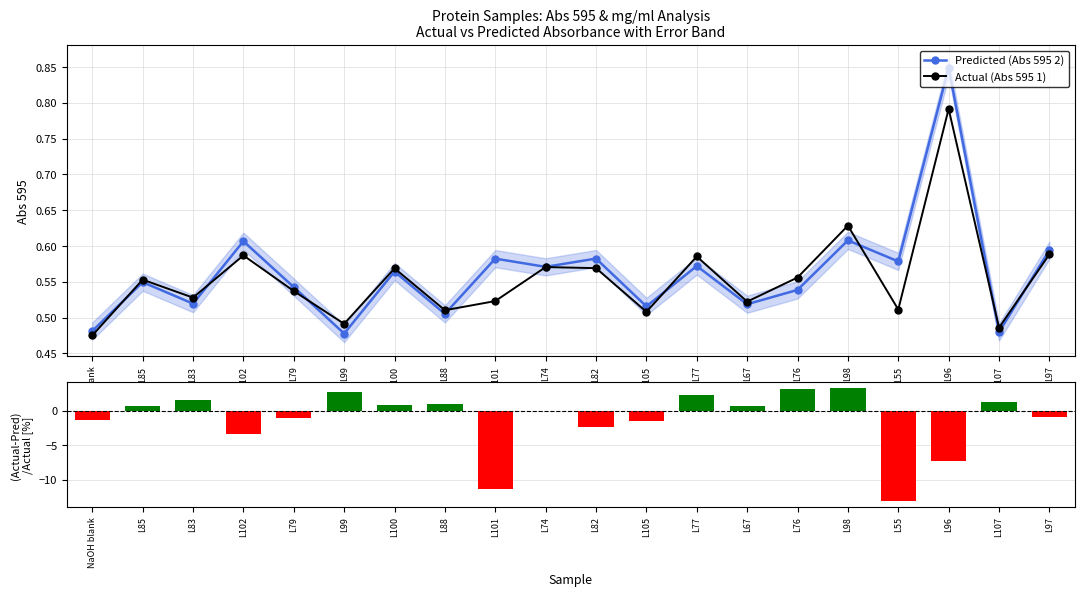

Reading left to right, what are all the values shown in this chart?

Predicted (Abs 595 2): 0.5	0.5	0.5	0.6	0.5	0.5	0.6	0.5	0.6	0.6	0.6	0.5	0.6	0.5	0.5	0.6	0.6	0.8	0.5	0.6
Actual (Abs 595 1): 0.5	0.6	0.5	0.6	0.5	0.5	0.6	0.5	0.5	0.6	0.6	0.5	0.6	0.5	0.6	0.6	0.5	0.8	0.5	0.6
(Actual-Pred)/Actual [%]: -1.3	0.6	1.6	-3.4	-1.0	2.8	0.8	1.0	-11.3	-0.1	-2.4	-1.5	2.3	0.7	3.1	3.3	-13.1	-7.3	1.3	-1.0